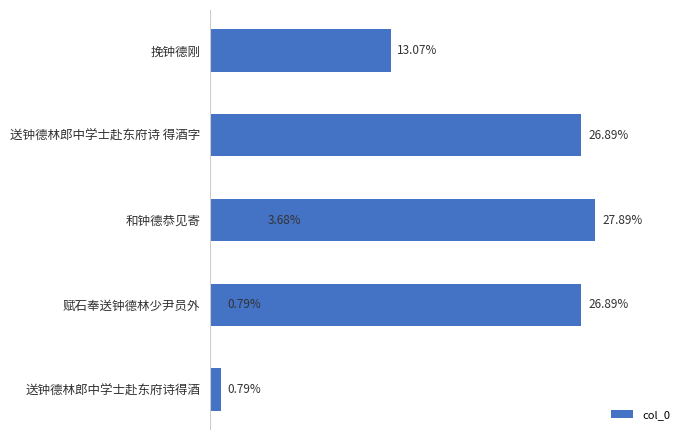

How many values exceed 581530?

3